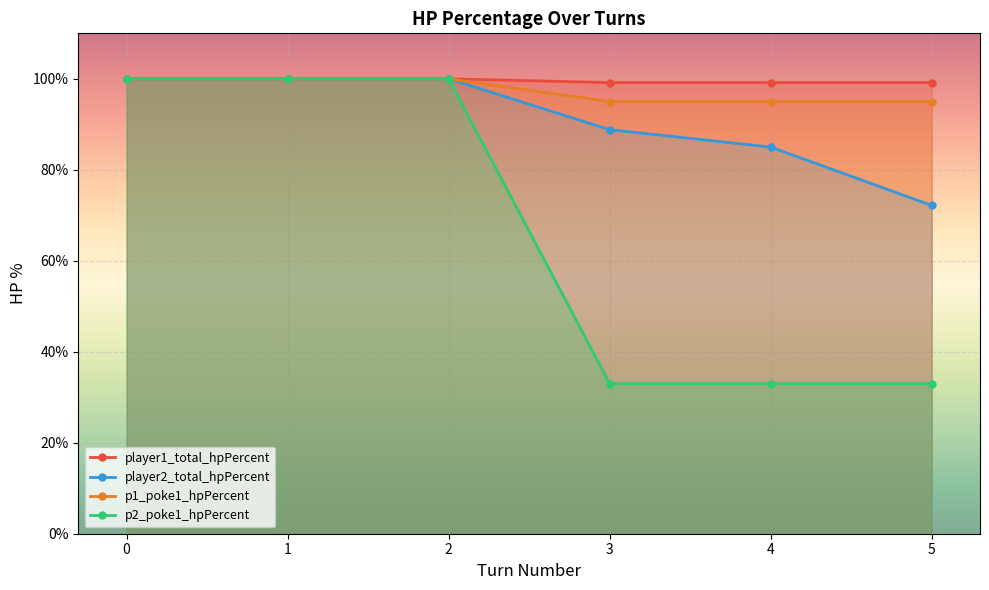

True or false: p1_poke1_hpPercent and p2_poke1_hpPercent intersect in this chart.

False